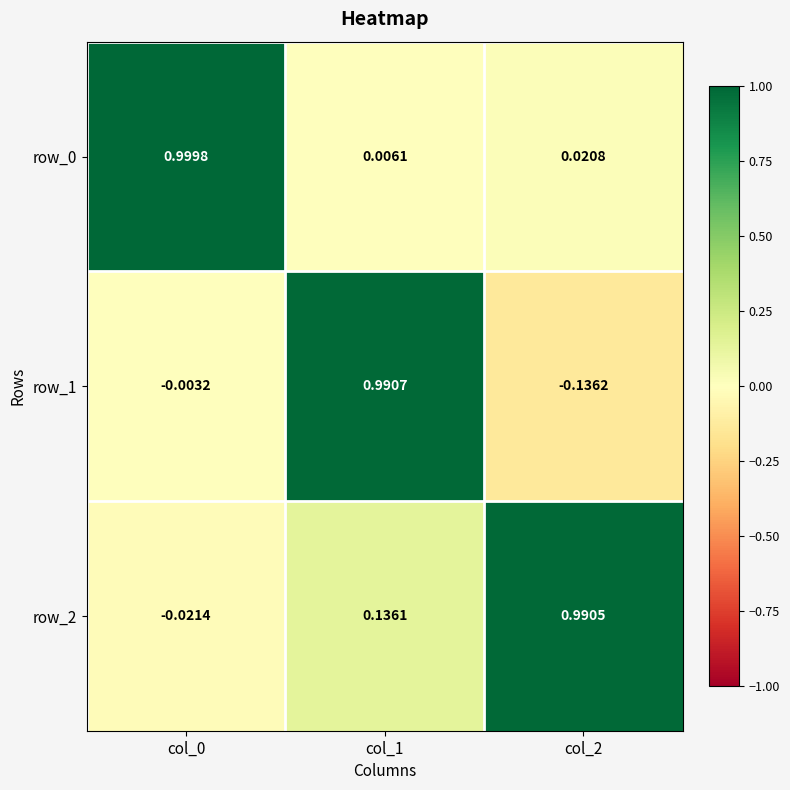

What is the sum of all row_1 values?

0.9